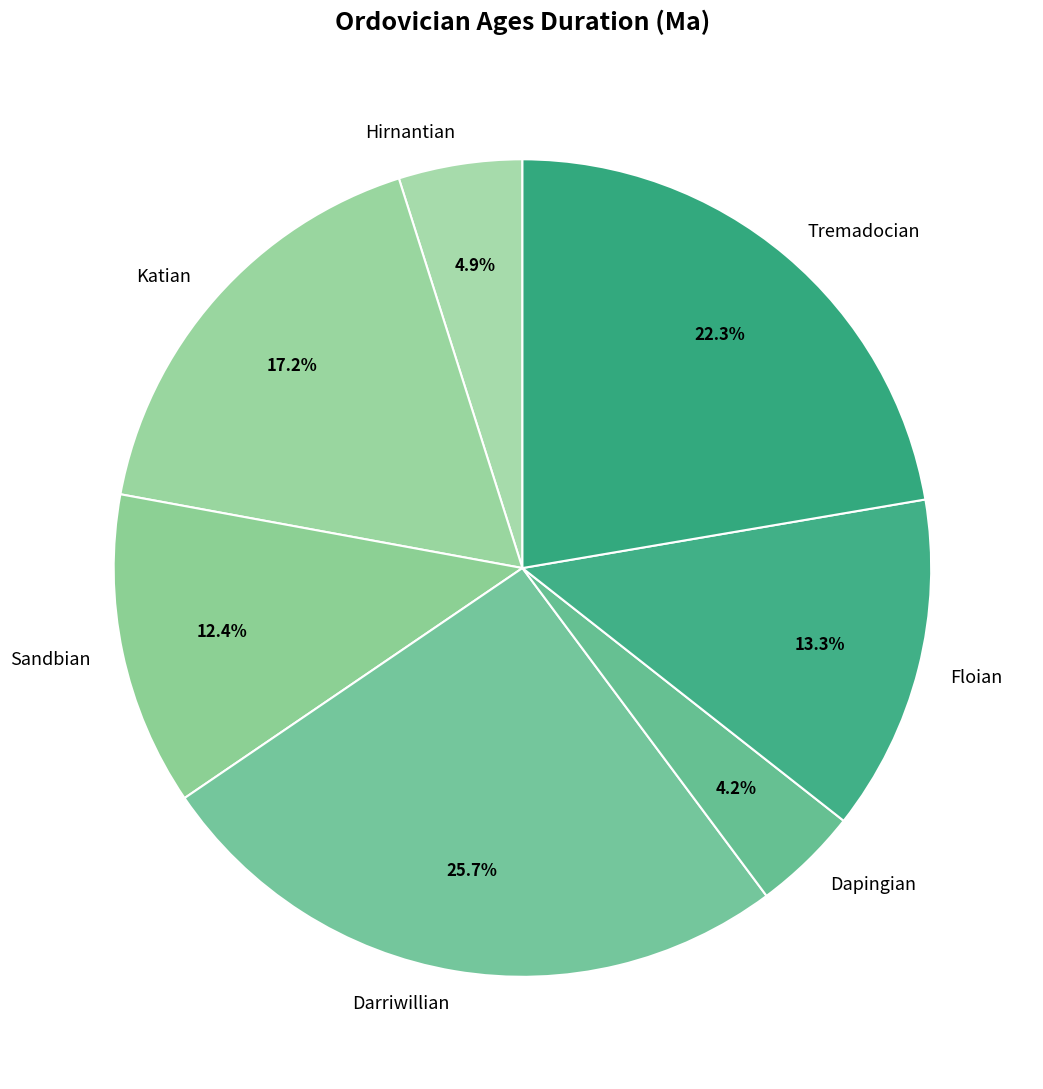

Is there a majority slice in this chart?

No